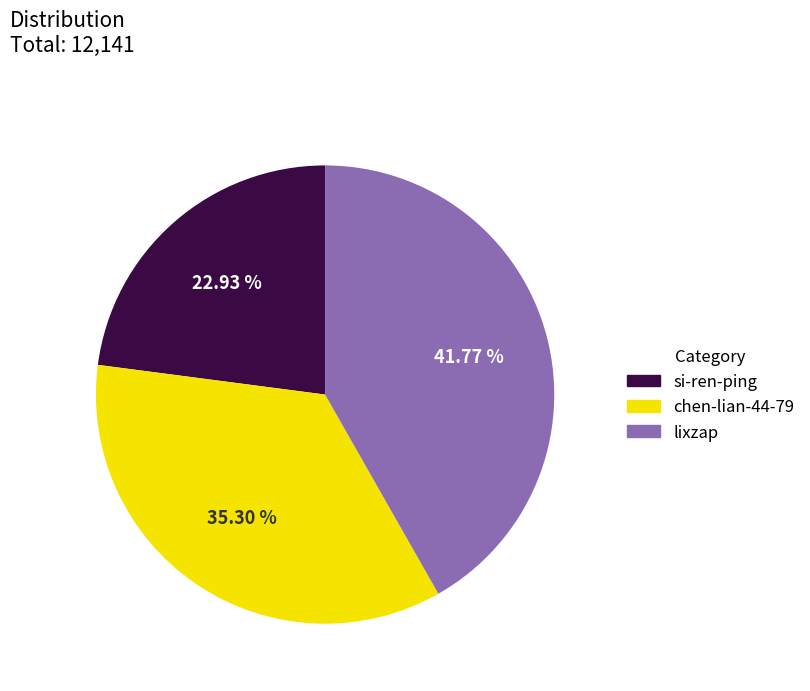

Which slice is the smallest?

si-ren-ping